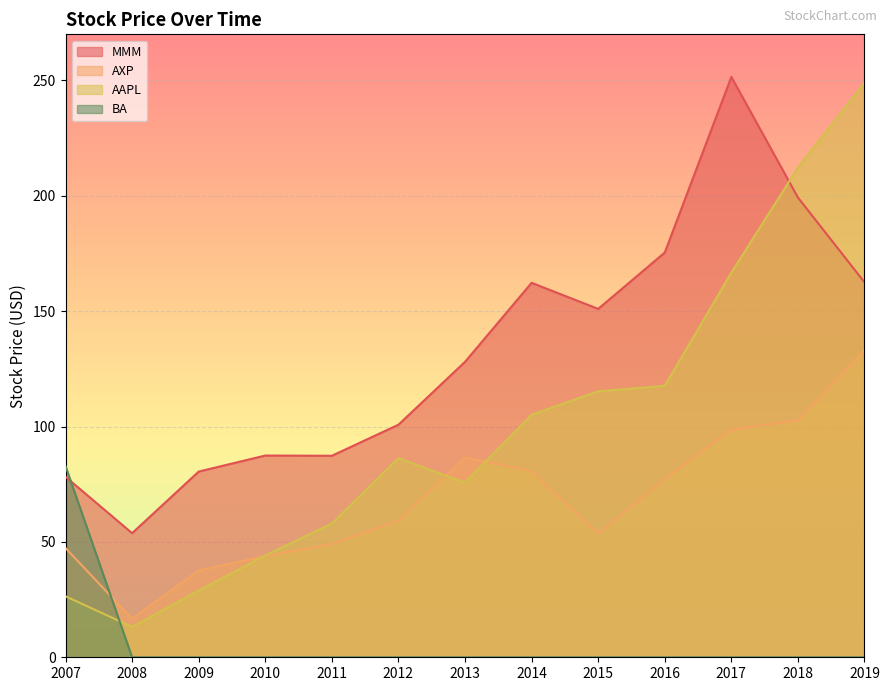

Reading left to right, what are all the values shown in this chart?

MMM: 78.2	53.8	80.5	87.4	87.3	100.8	128.1	162.3	151.0	175.4	251.5	199.3	162.5
AXP: 47.3	16.7	37.7	43.9	49.1	59.3	86.6	80.7	53.5	77.3	98.7	102.7	133.2
AAPL: 26.4	13.2	28.9	44.1	58.0	86.3	75.7	105.1	115.3	117.7	166.7	212.2	249.1
BA: 82.9	0.0	0.0	0.0	0.0	0.0	0.0	0.0	0.0	0.0	0.0	0.0	0.0